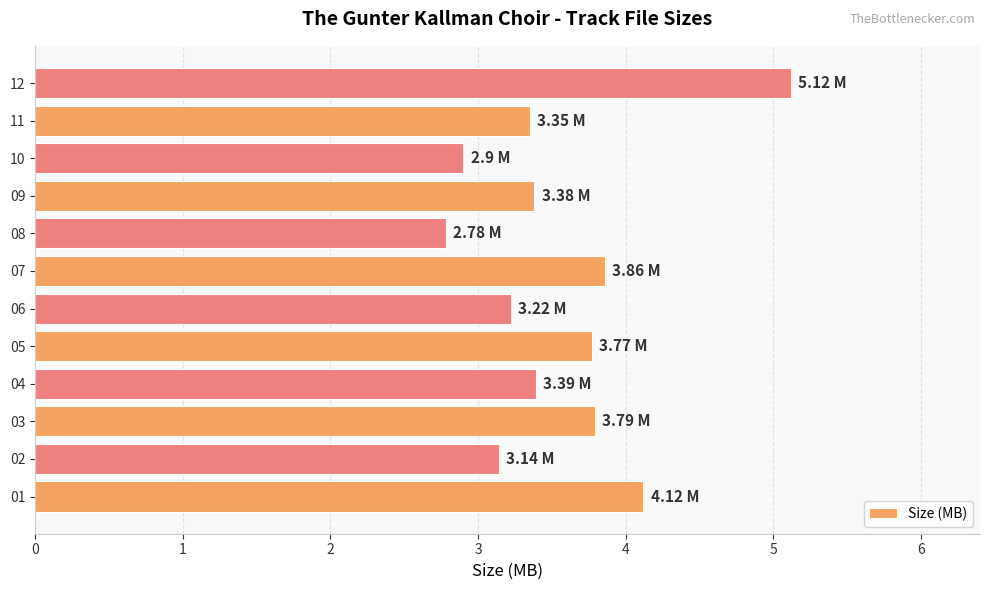

What is the sum of the values at 09 and 07?

7.2